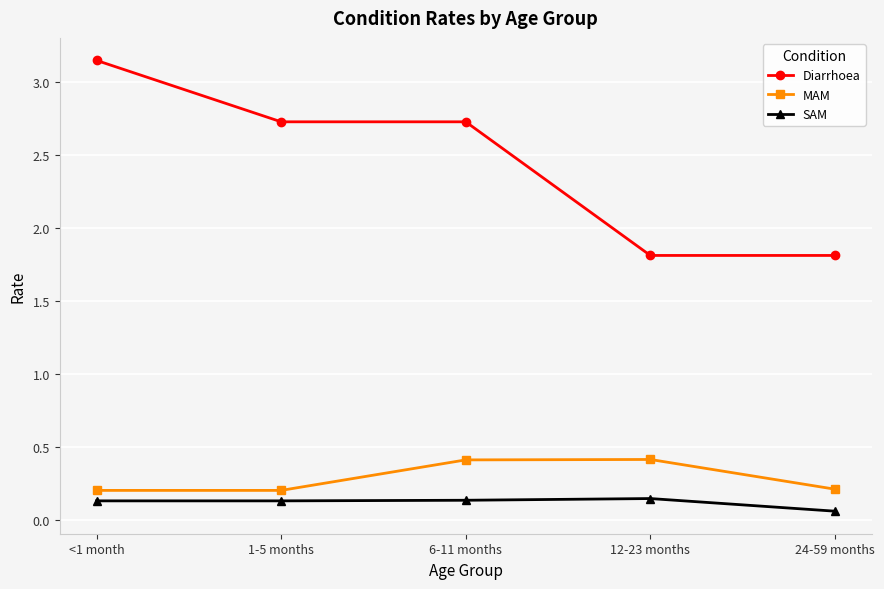

The MAM series shows 0.2 at 24-59 months. True or false?

True